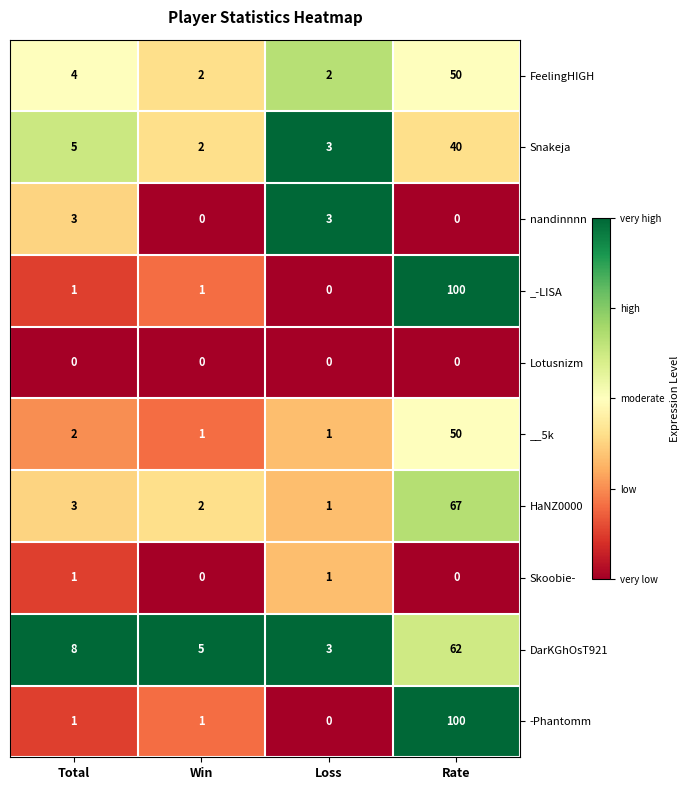

At which label is HaNZ0000 closest to 34?

Total